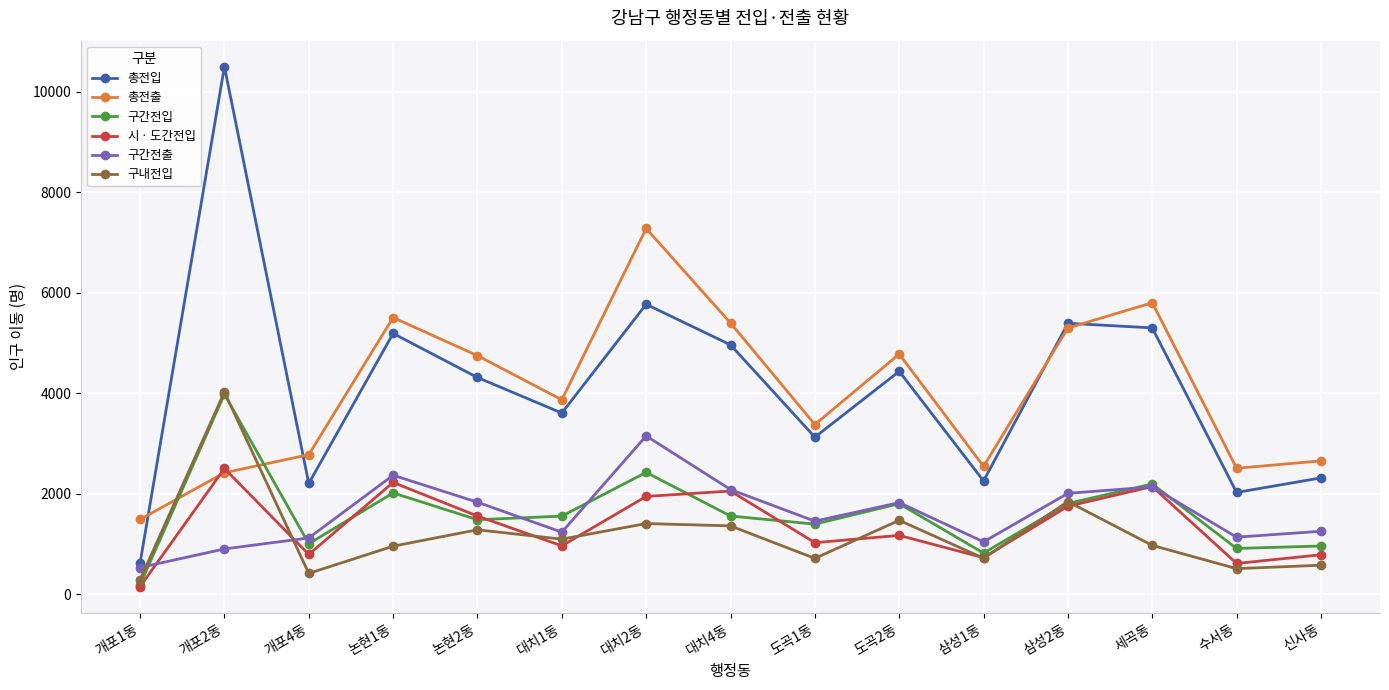

True or false: 총전출 has a value of 5507 at 논현1동.

True